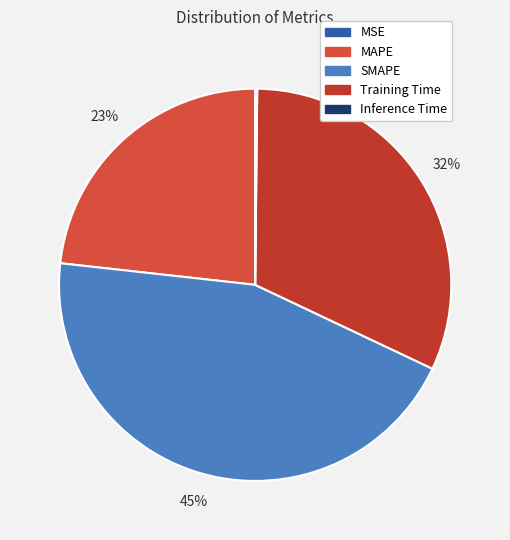

Which category has the biggest portion of the pie?

SMAPE